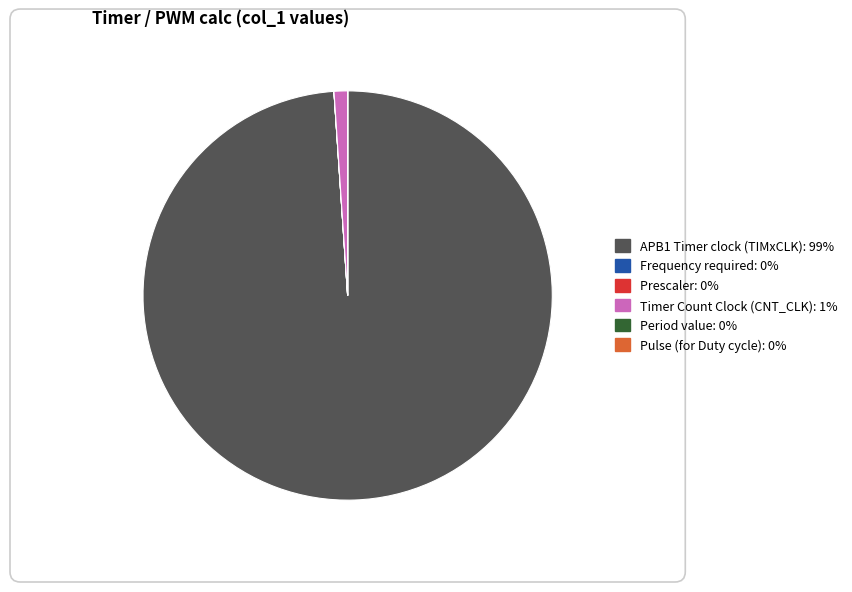

Does any single category account for the majority?

Yes